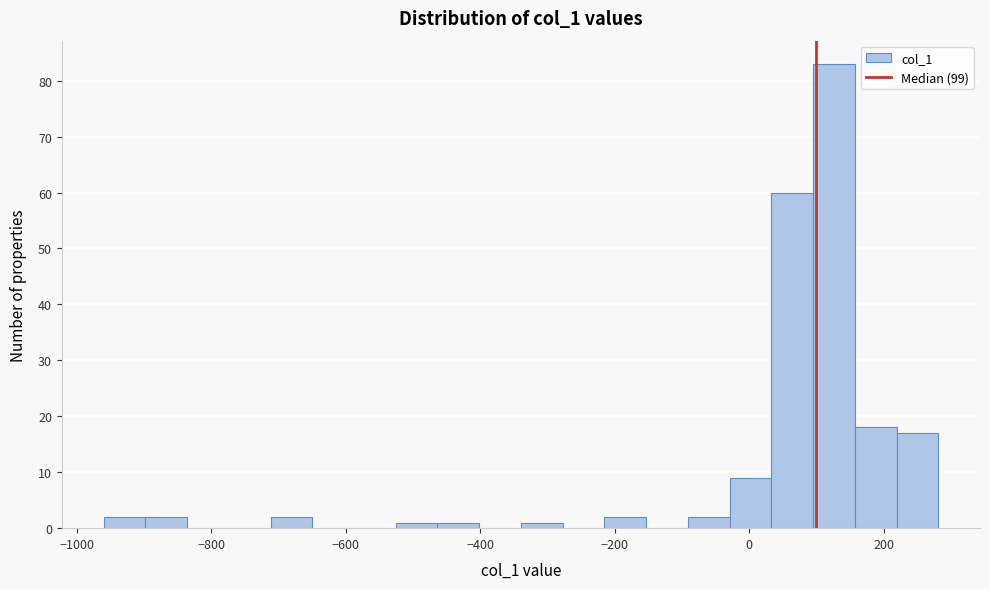

Around what value on the x-axis is the tallest bar? Give the approximate position of its centre, as read against the axis.

120